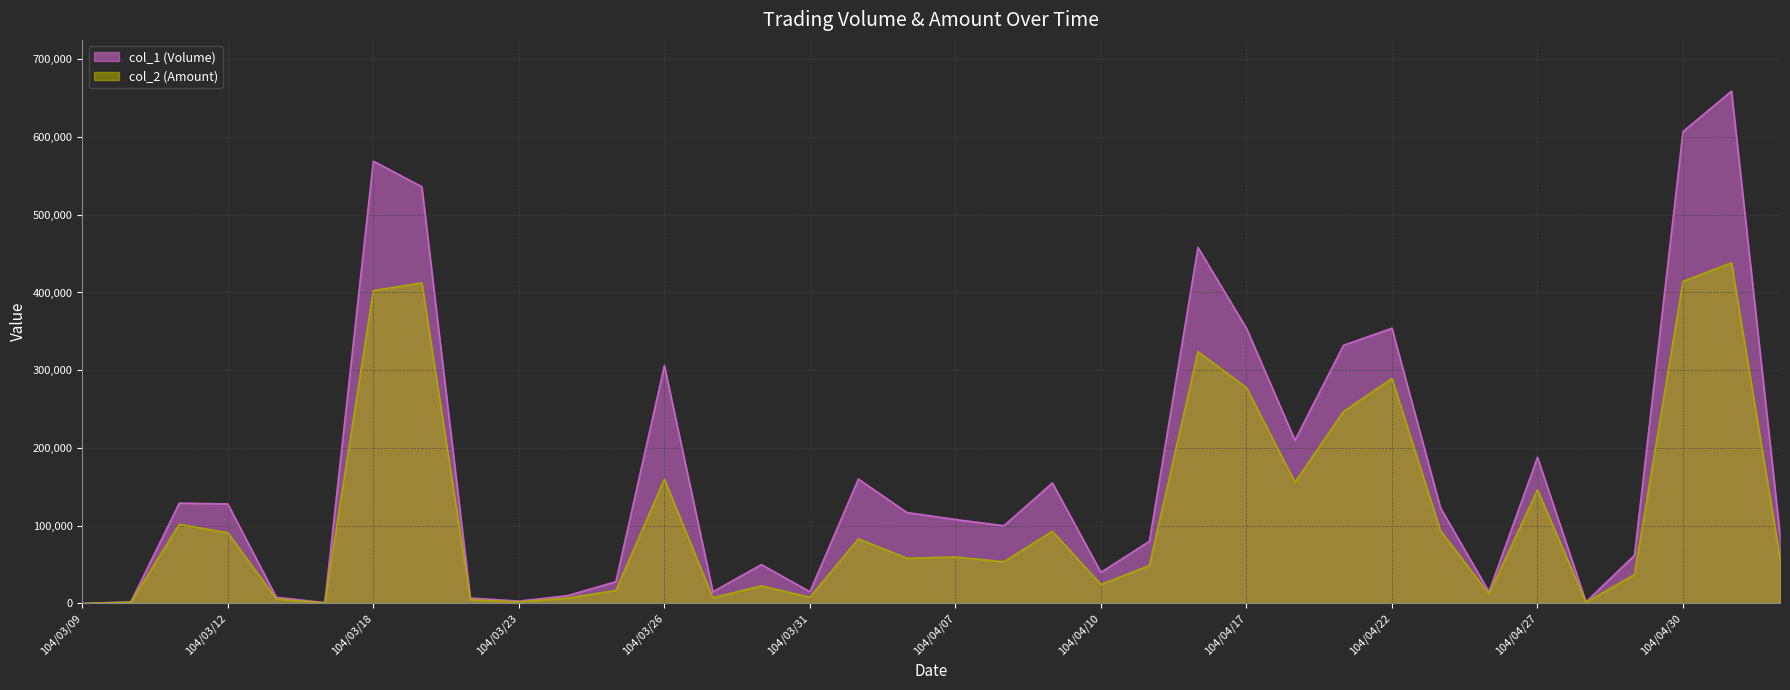

Reading left to right, extract all data points from this chart.

col_1 (Volume): 0	2000	129000	128000	8000	1000	569000	536000	7000	3000	10000	28000	306000	15000	50000	15000	160000	117000	108000	100000	155000	40000	80000	458000	354000	210000	332000	354000	123000	15000	188000	2000	62000	607000	659000	89000
col_2 (Amount): 0	1480	101820	90920	5680	650	402420	412470	4870	2050	6900	16730	159850	7300	22700	7950	83100	58140	59760	53640	92900	24400	48800	323920	277690	156020	246800	289440	93590	12150	146180	1320	37300	414350	438180	57850